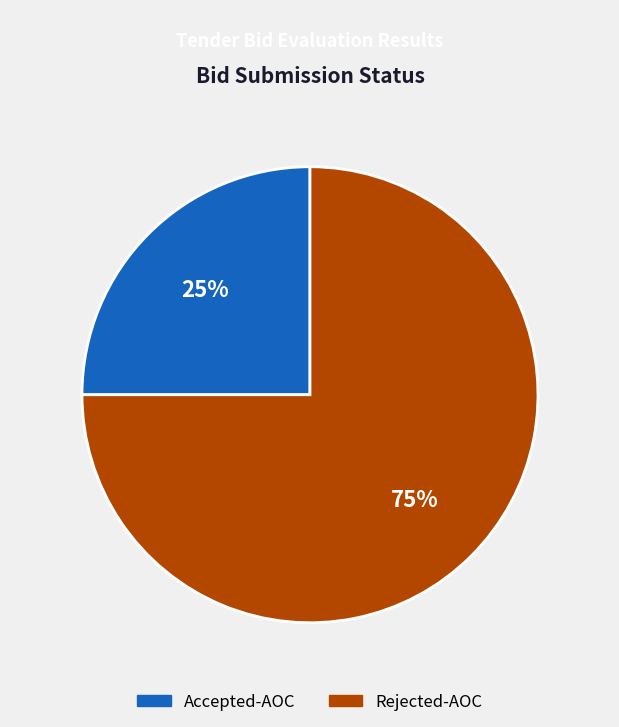

Which slice is the largest?

Rejected-AOC